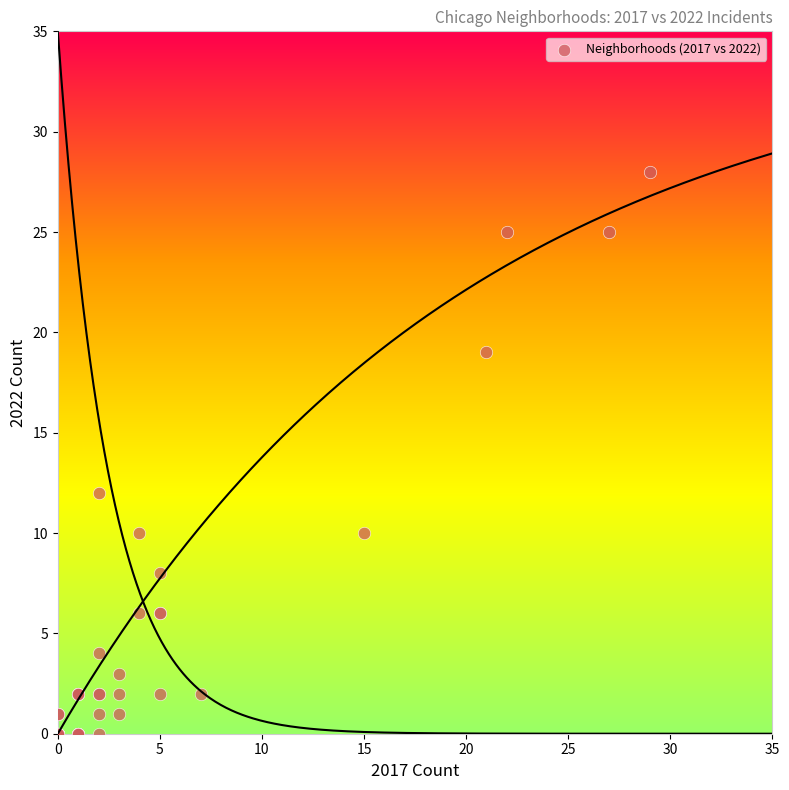

What Y value in the scatter plot is closest to 14?

12